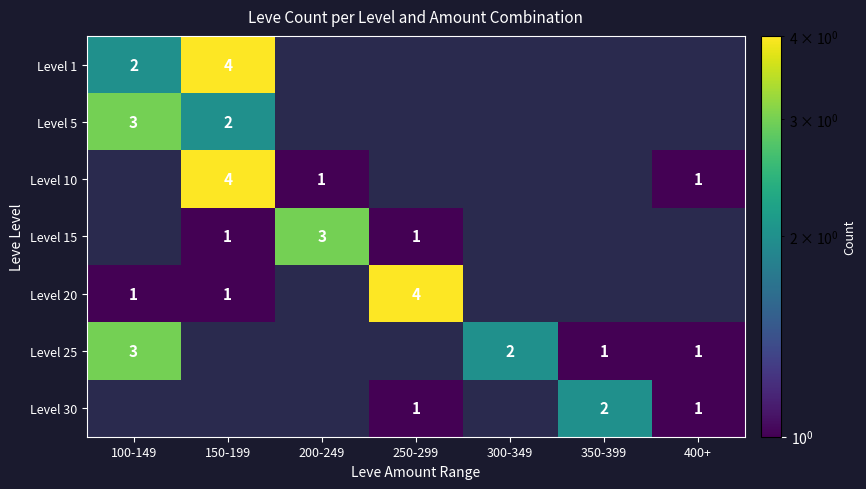

What is the difference between the highest and lowest values at 300-349?

2